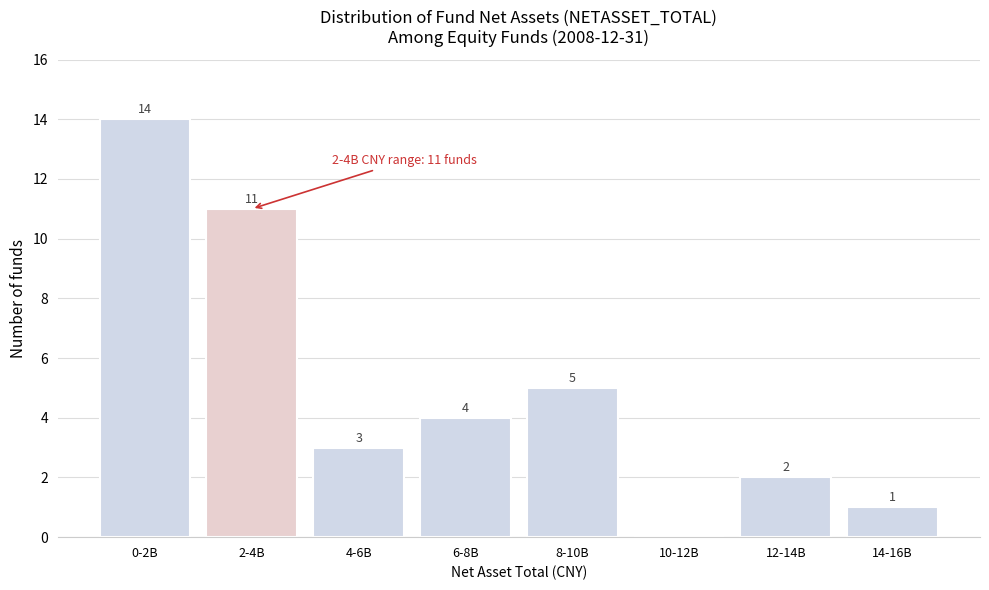

Reading left to right, extract all data points from this chart.

0-2B=14	2-4B=11	4-6B=3	6-8B=4	8-10B=5	10-12B=0	12-14B=2	14-16B=1